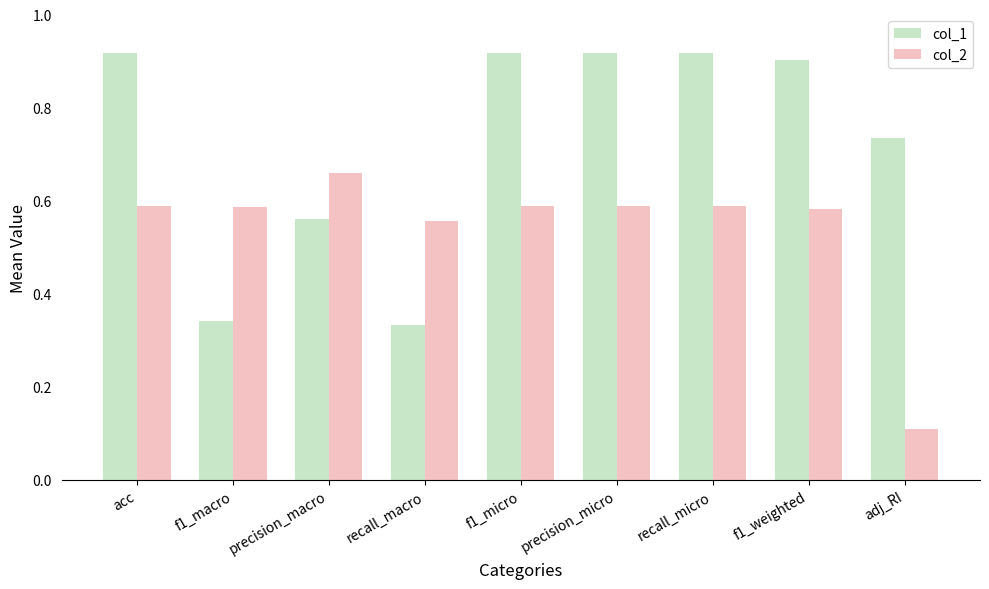

At which label is col_2 closest to 0?

adj_RI